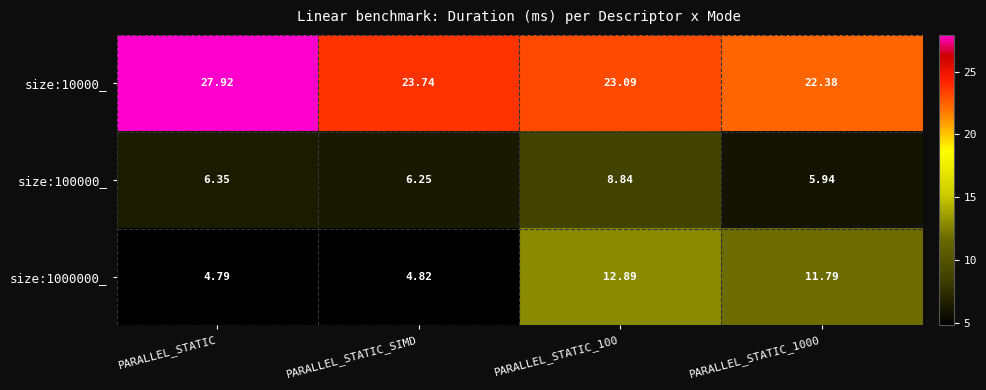

At which label is size:100000_ closest to 7?

PARALLEL_STATIC